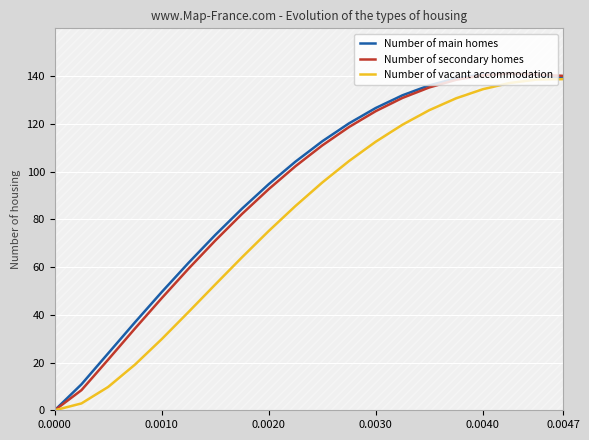

True or false: Number of vacant accommodation has more than 2 points higher than both neighbors.

False